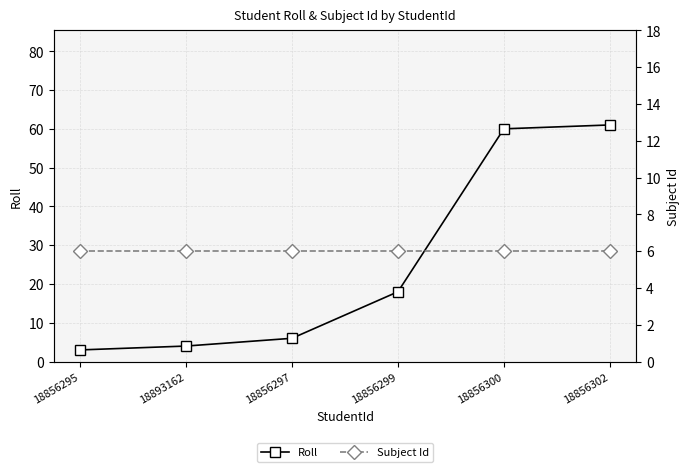

At which category does the chart reach its peak across all series?

18856302